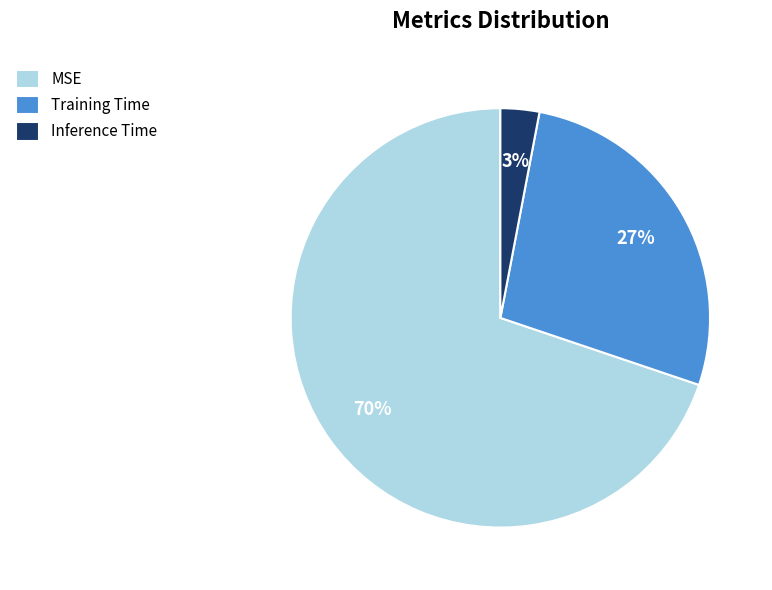

To the nearest percent, what is the average slice percentage?

33%